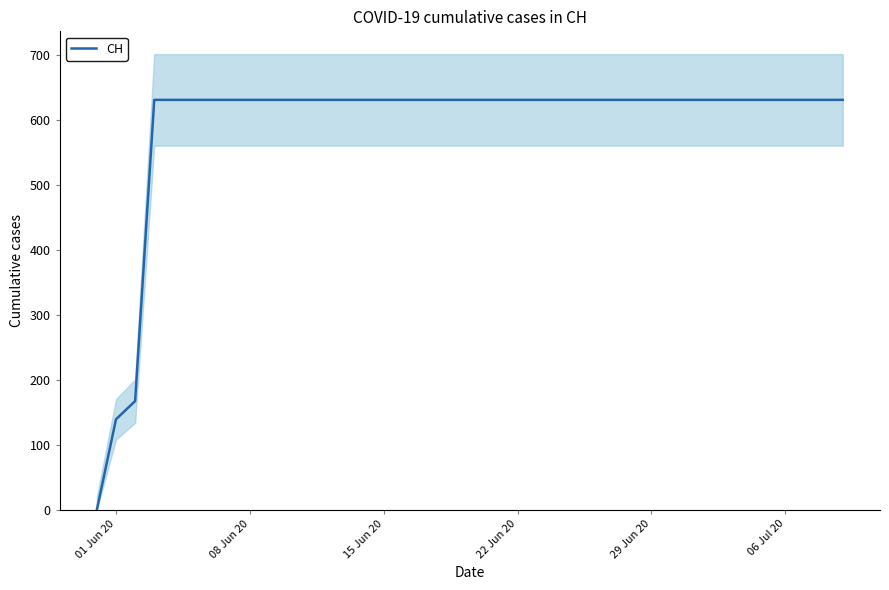

Is this an area chart (filled region under the line)?

No